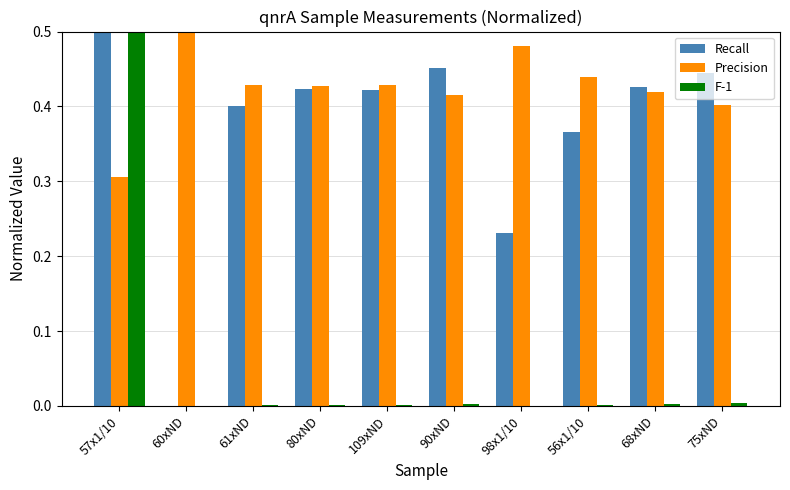

The value of Recall at 61xND is 0.4. True or false?

True